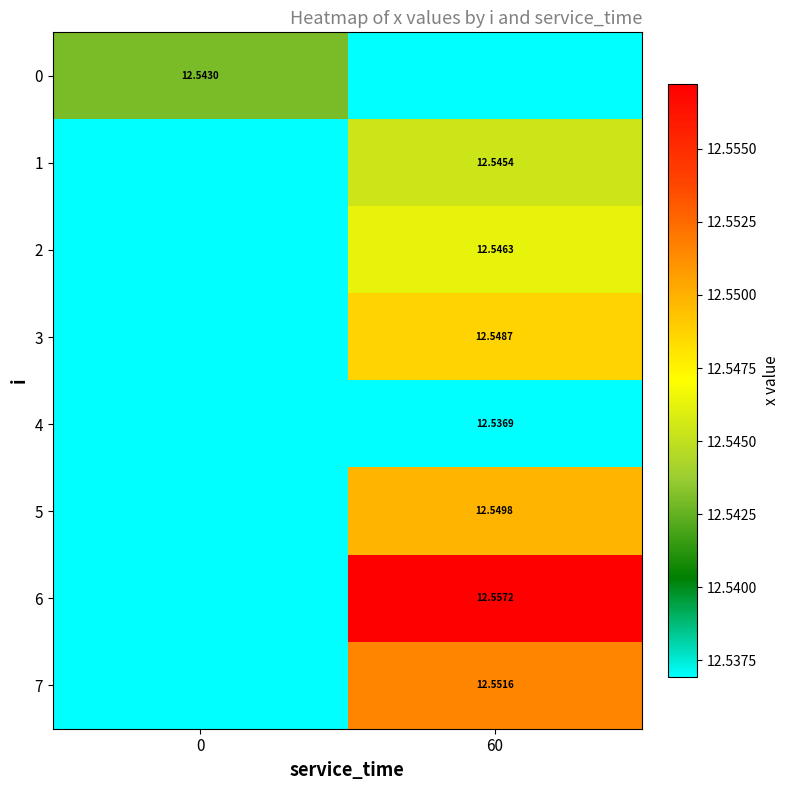

Is the value of 5 at 60 greater than the value of 1 at 60?

Yes